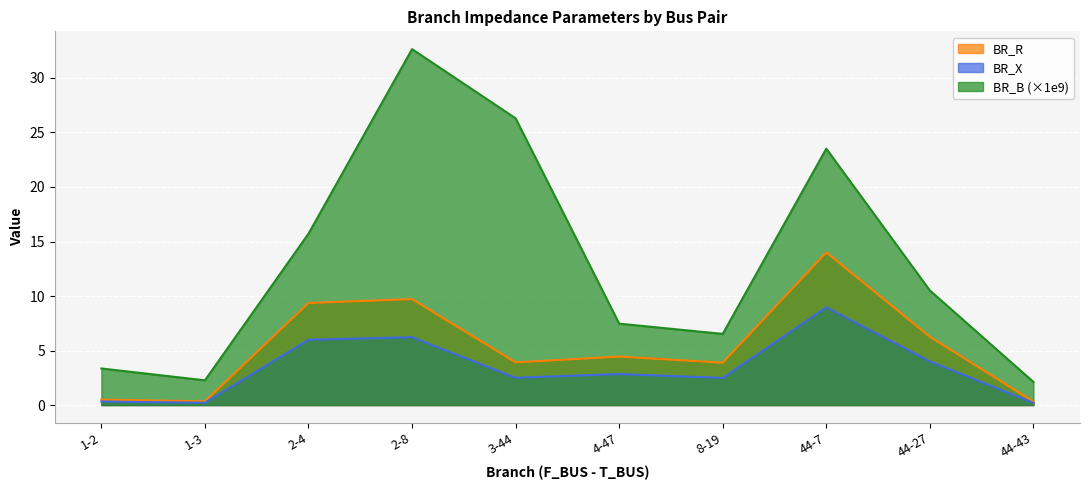

How many series are shown in this chart?

3